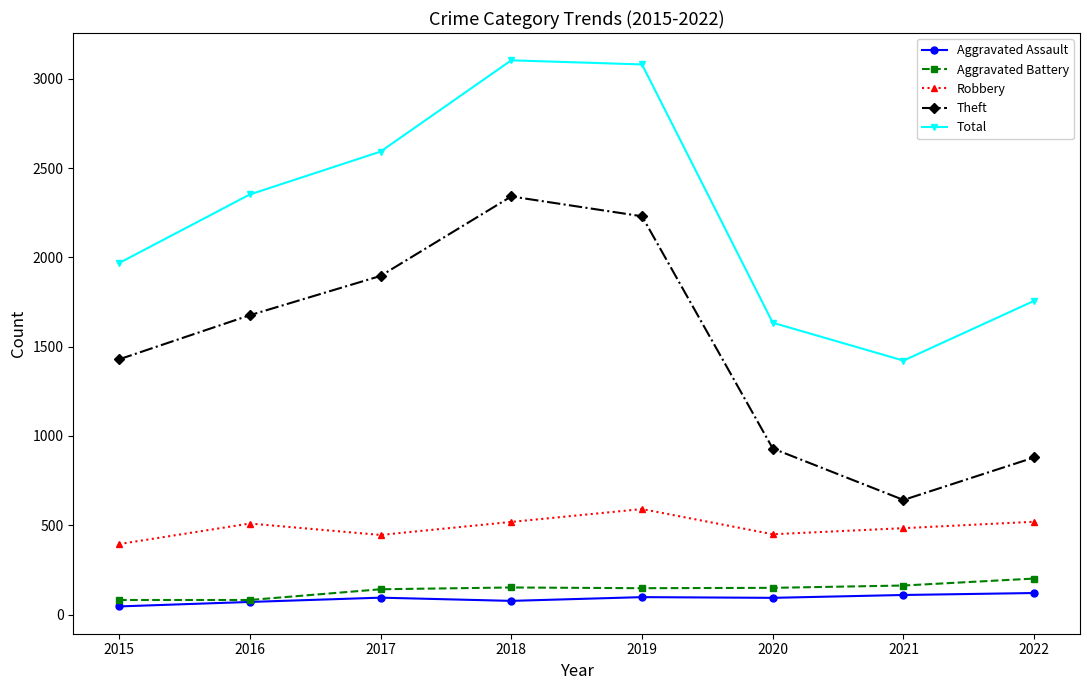

How many interior local peaks does the Theft series have?

1